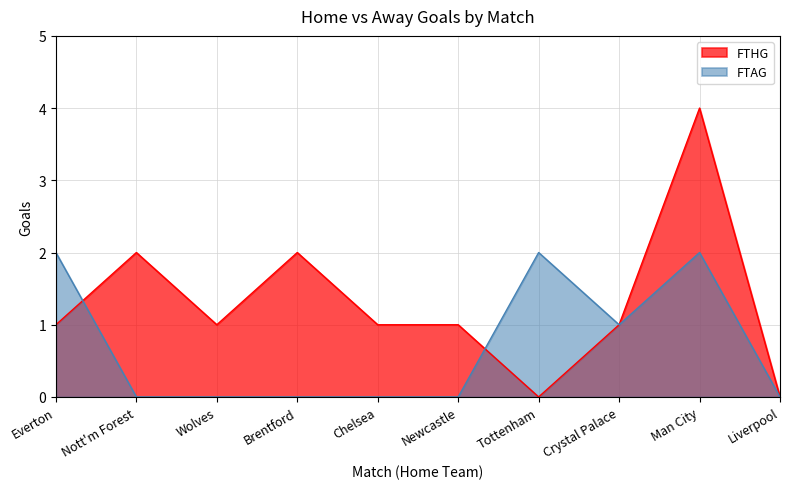

Reading right to left, list all the values displayed in this chart.

FTHG: Liverpool=0	Man City=4	Crystal Palace=1	Tottenham=0	Newcastle=1	Chelsea=1	Brentford=2	Wolves=1	Nott'm Forest=2	Everton=1
FTAG: Liverpool=0	Man City=2	Crystal Palace=1	Tottenham=2	Newcastle=0	Chelsea=0	Brentford=0	Wolves=0	Nott'm Forest=0	Everton=2